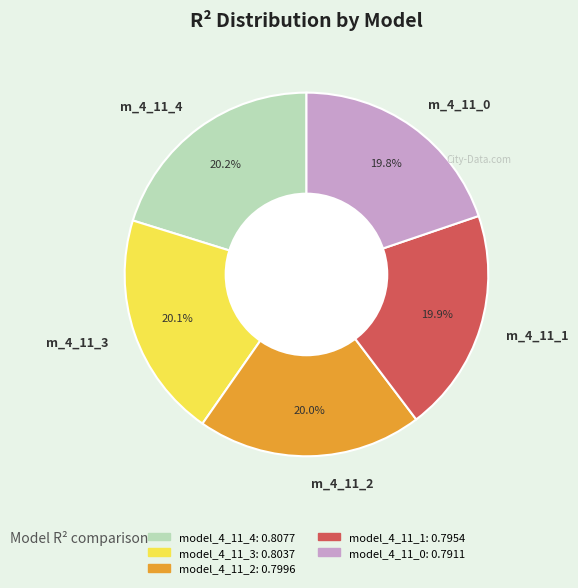

What is the total percentage of m_4_11_4 and m_4_11_2?

40.2%